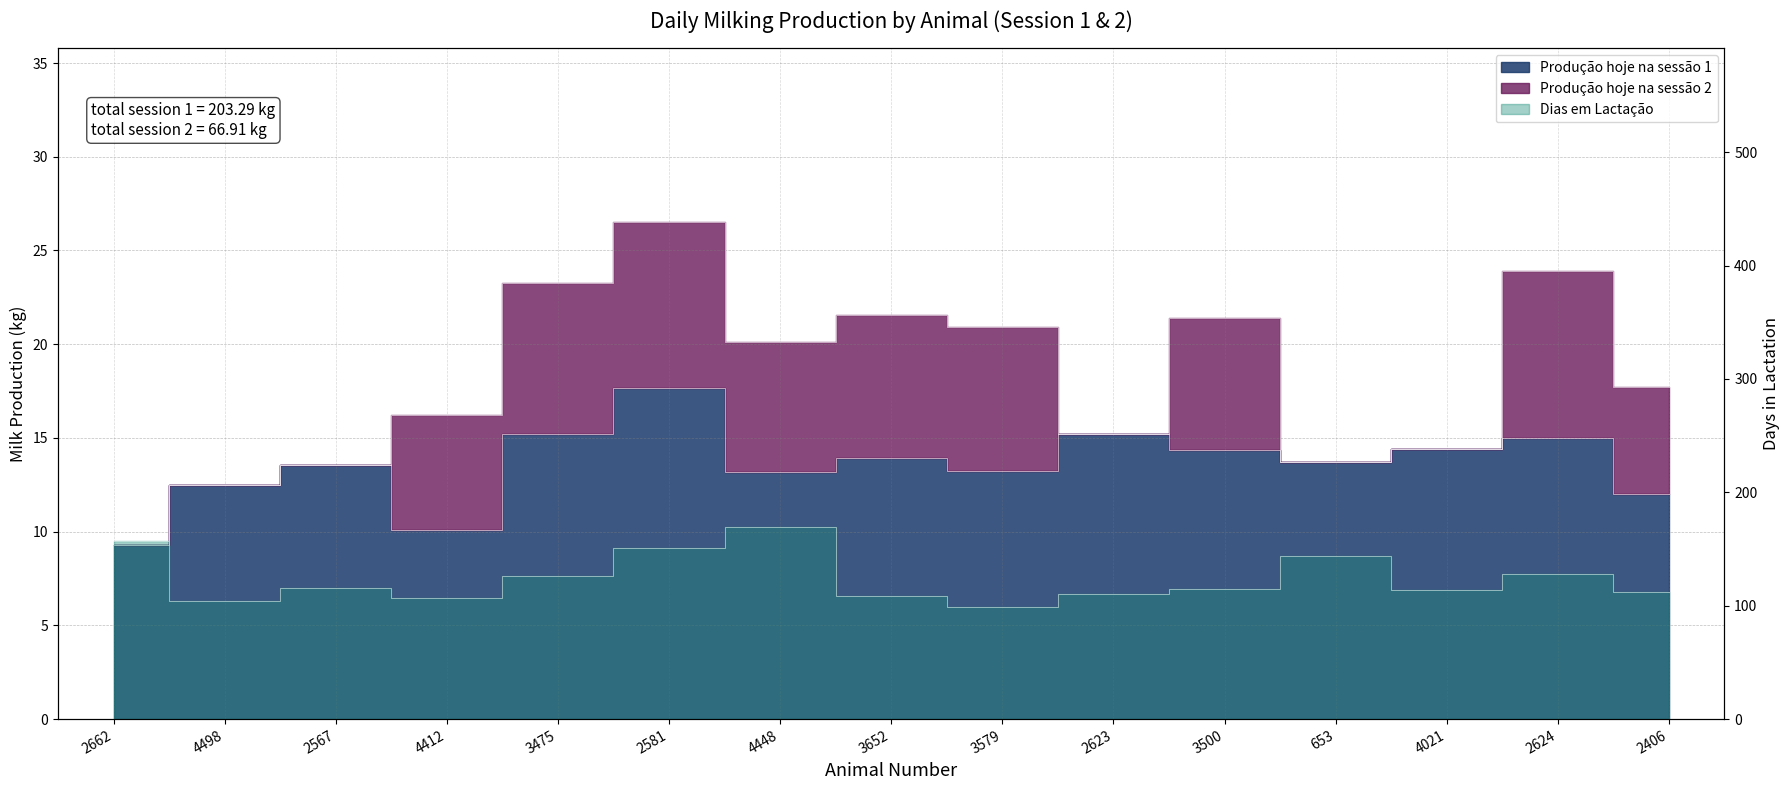

At which label is Dias em Lactação closest to 134?

2624